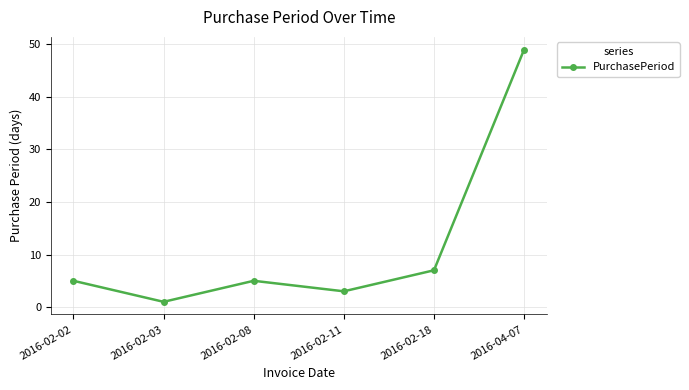

Read the value at 2016-02-03.

1